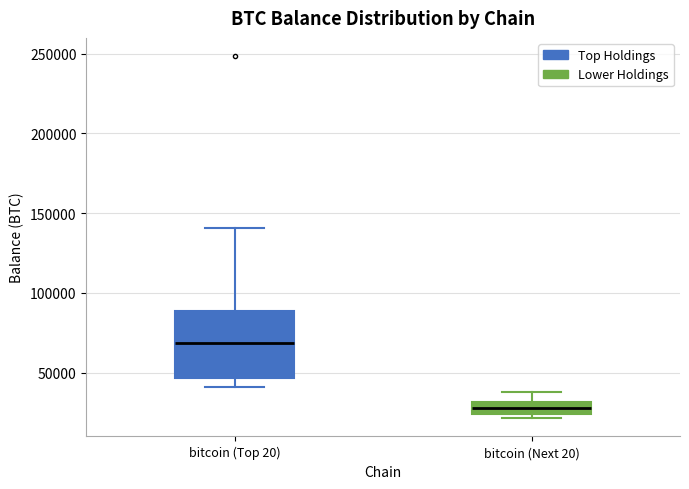

Where is the upper edge of the box for bitcoin (Next 20) on the y-axis? The values are not printed on the chart, so give them approximately, as read against the axis.

30000